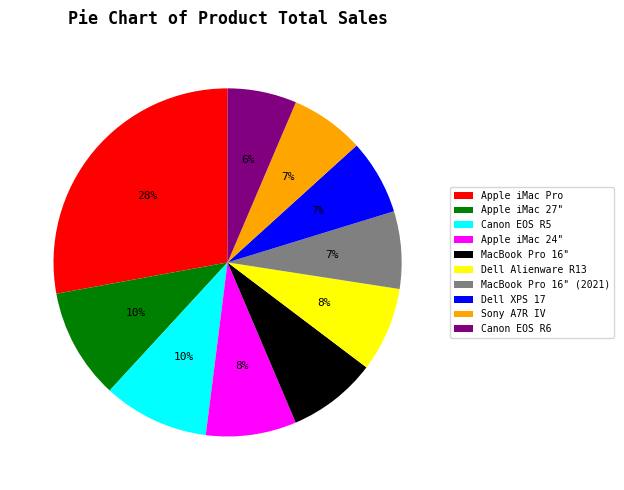

Is there a majority slice in this chart?

No